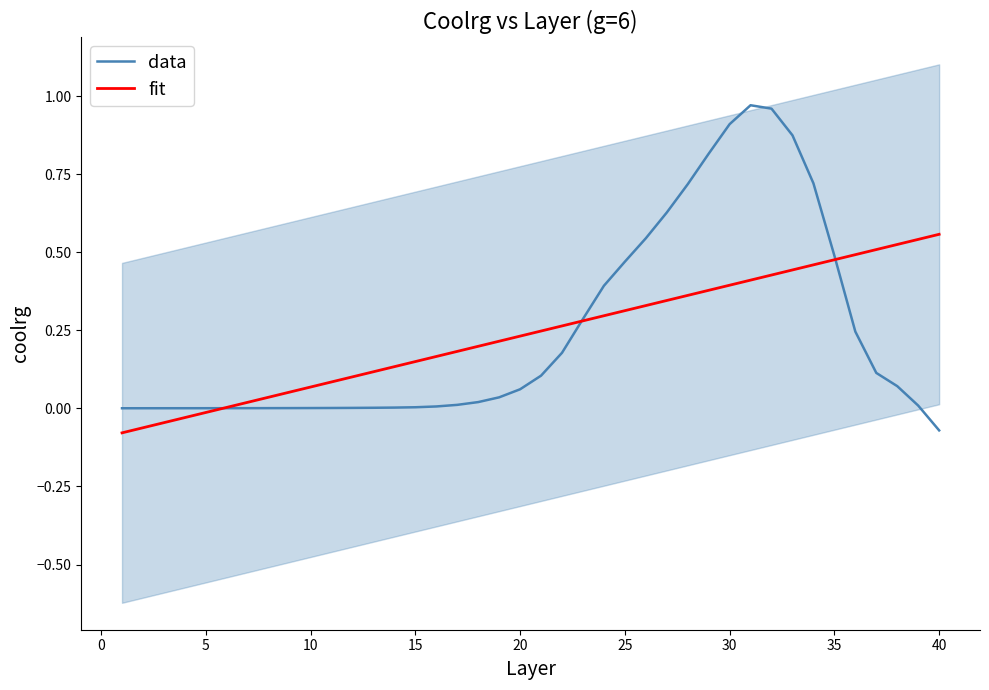

The fit series shows 0.3 at 40. True or false?

False